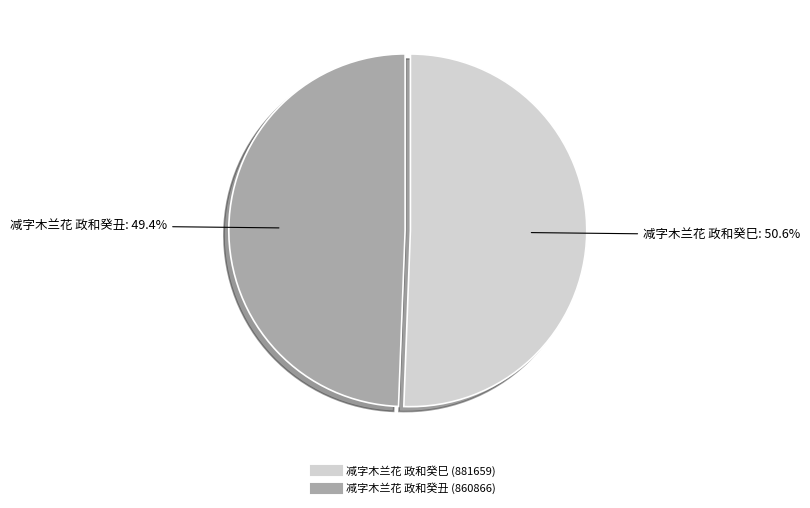

Is it true that 减字木兰花 政和癸巳 is 51% of the pie?

True